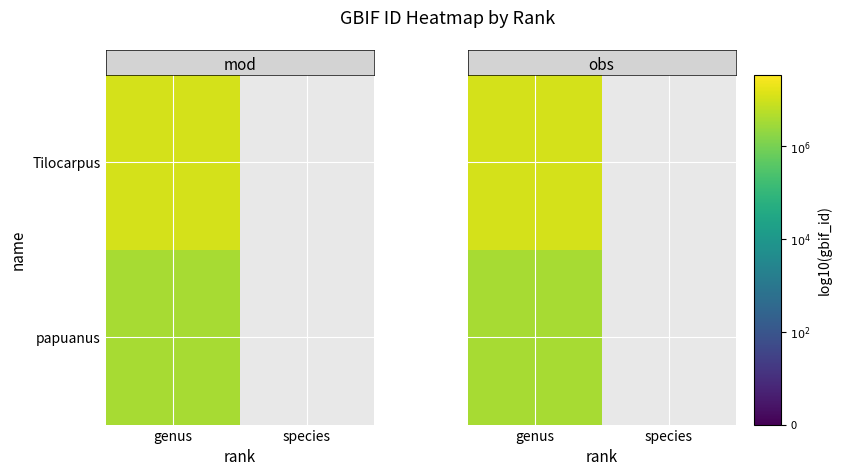

What is the greatest value displayed?

7.0